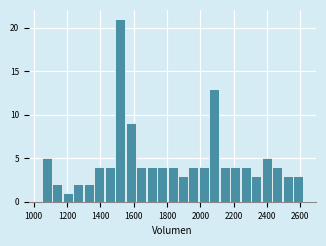

Around what value on the x-axis is the tallest bar? Give the approximate position of its centre, as read against the axis.

1520